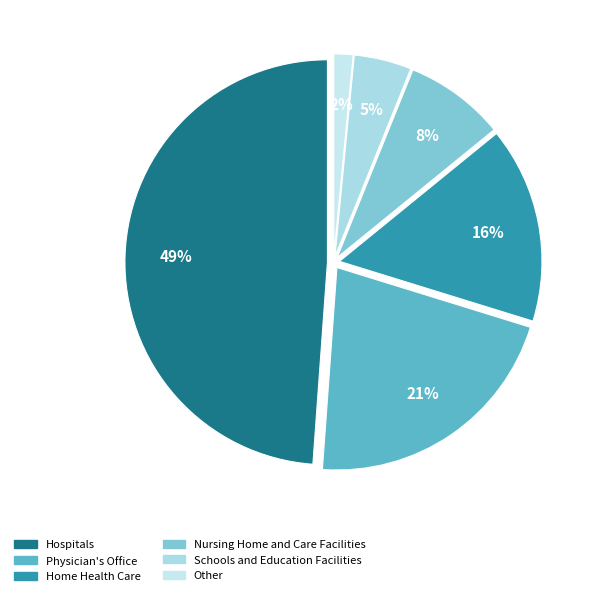

Is there a majority slice in this chart?

No